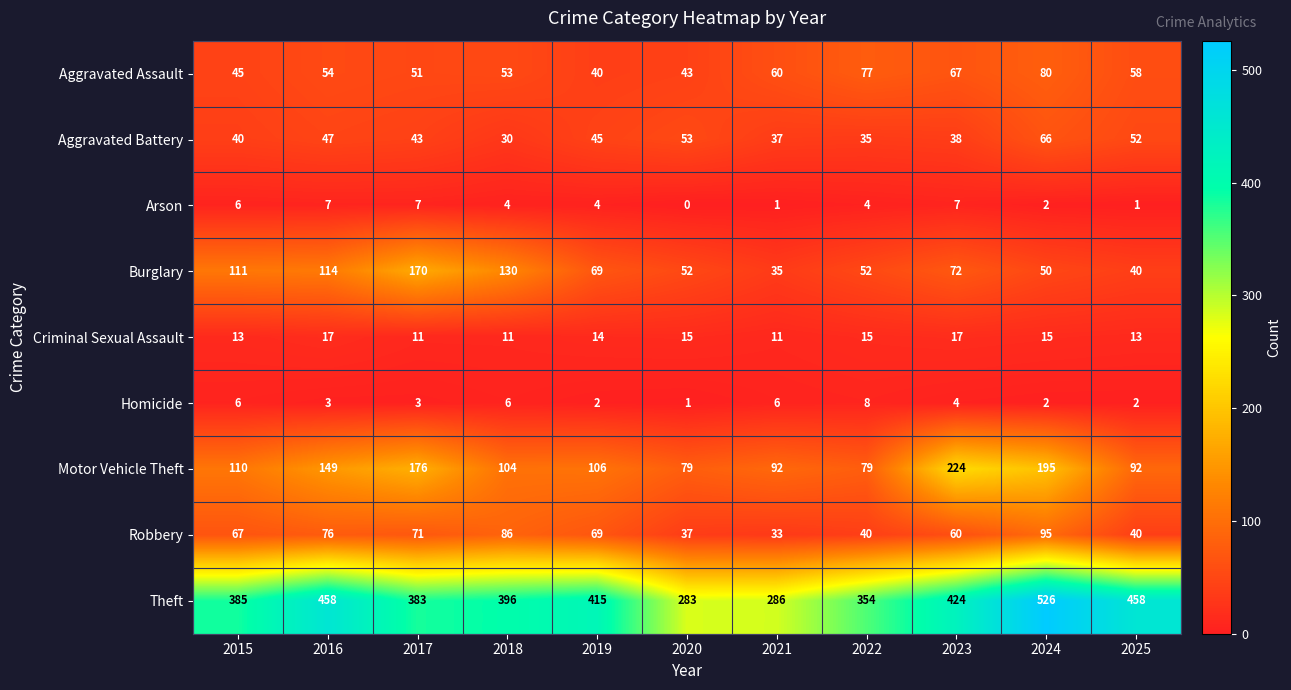

Which series has the largest total across all categories?

Theft